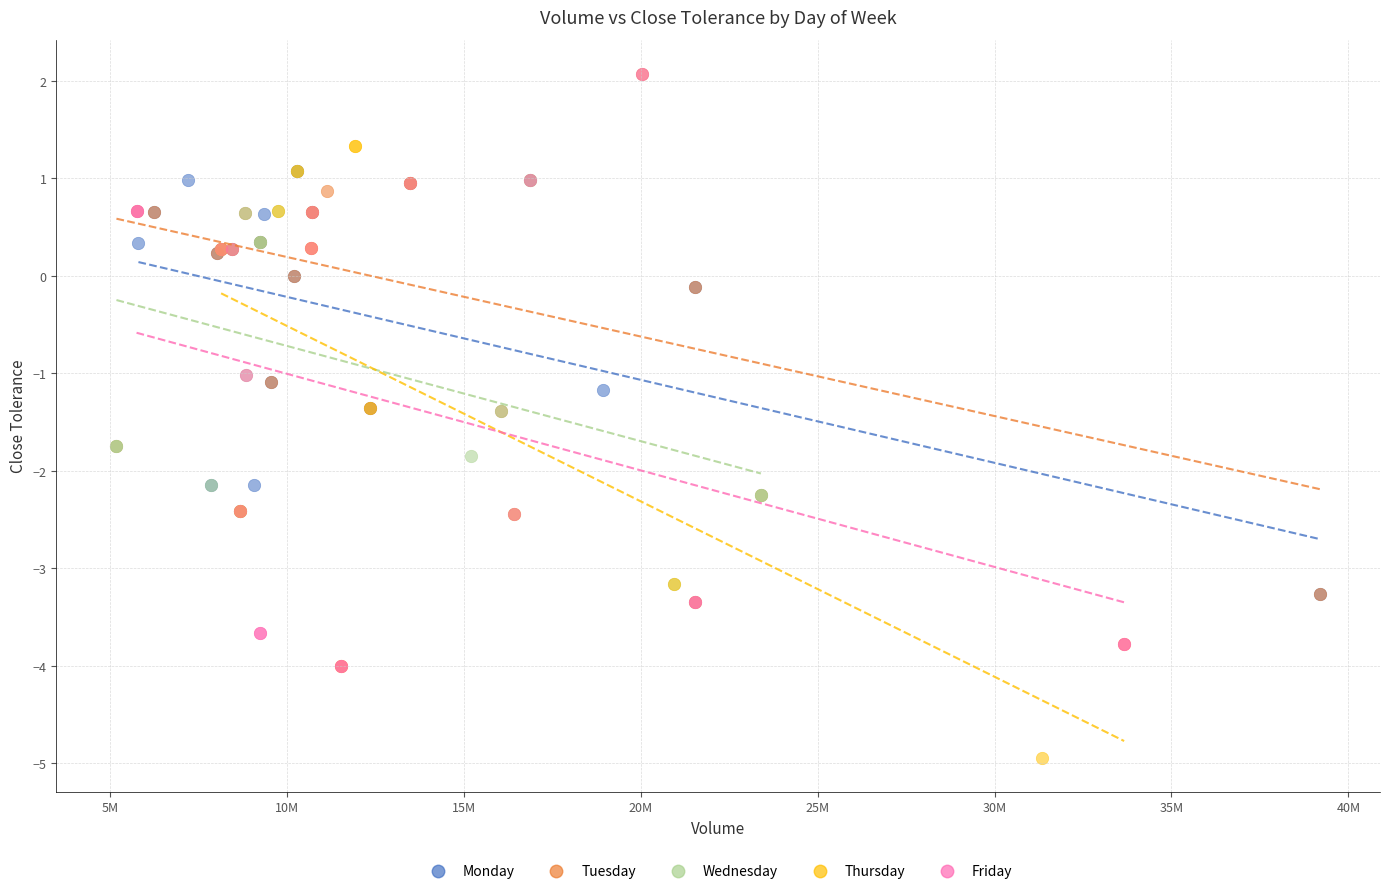

Which series contains the lowest Y value?

Thursday